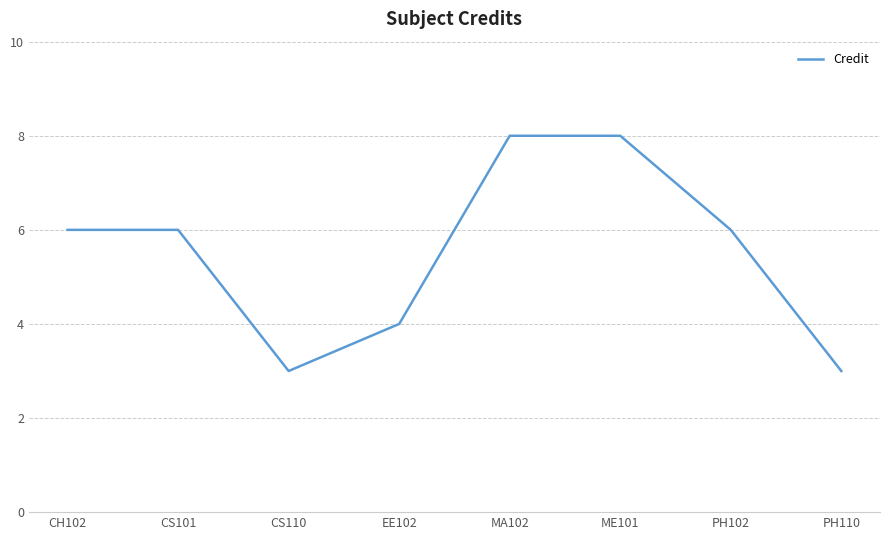

Reading left to right, transcribe all the data shown in this chart.

CH102=6	CS101=6	CS110=3	EE102=4	MA102=8	ME101=8	PH102=6	PH110=3